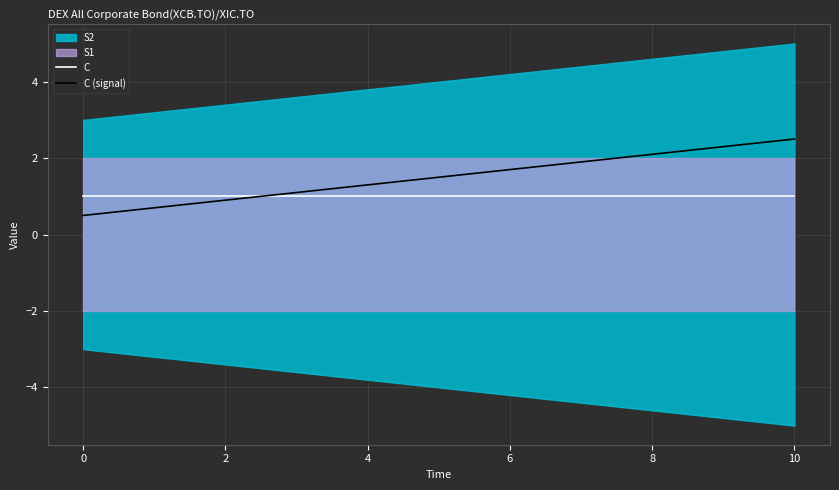

The value of C at 0 is 1.0. True or false?

True